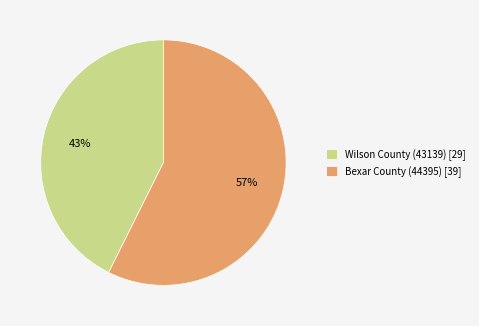

To the nearest percent, what percentage of the pie is Bexar County (44395)?

57%